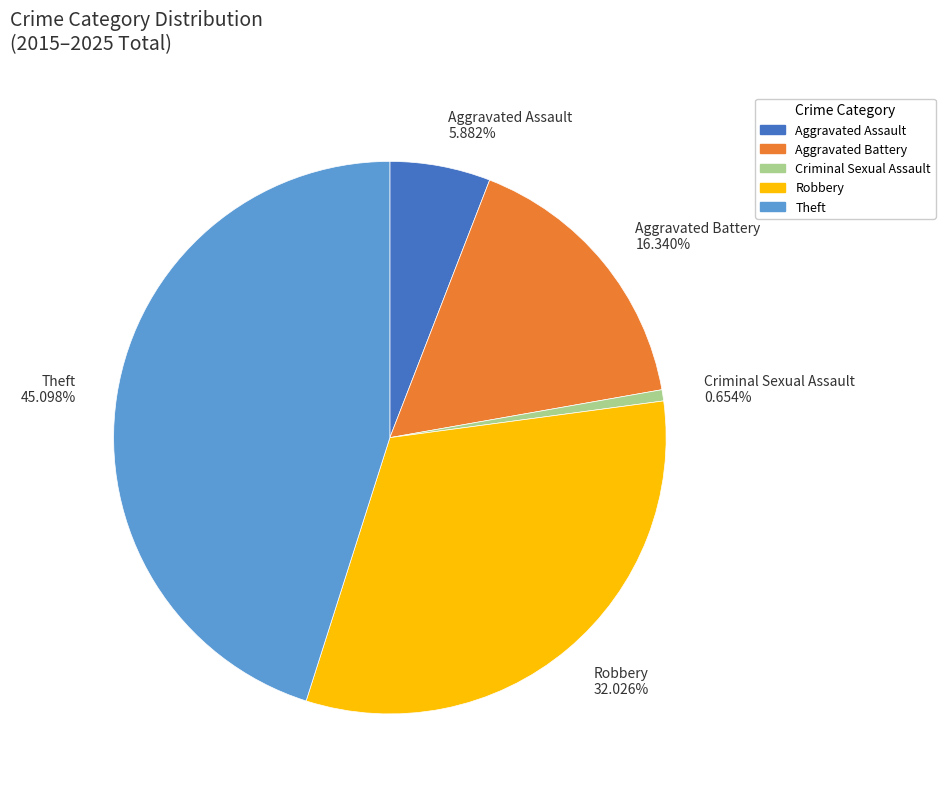

What percentage is the Criminal Sexual Assault slice, to the nearest percent?

1%